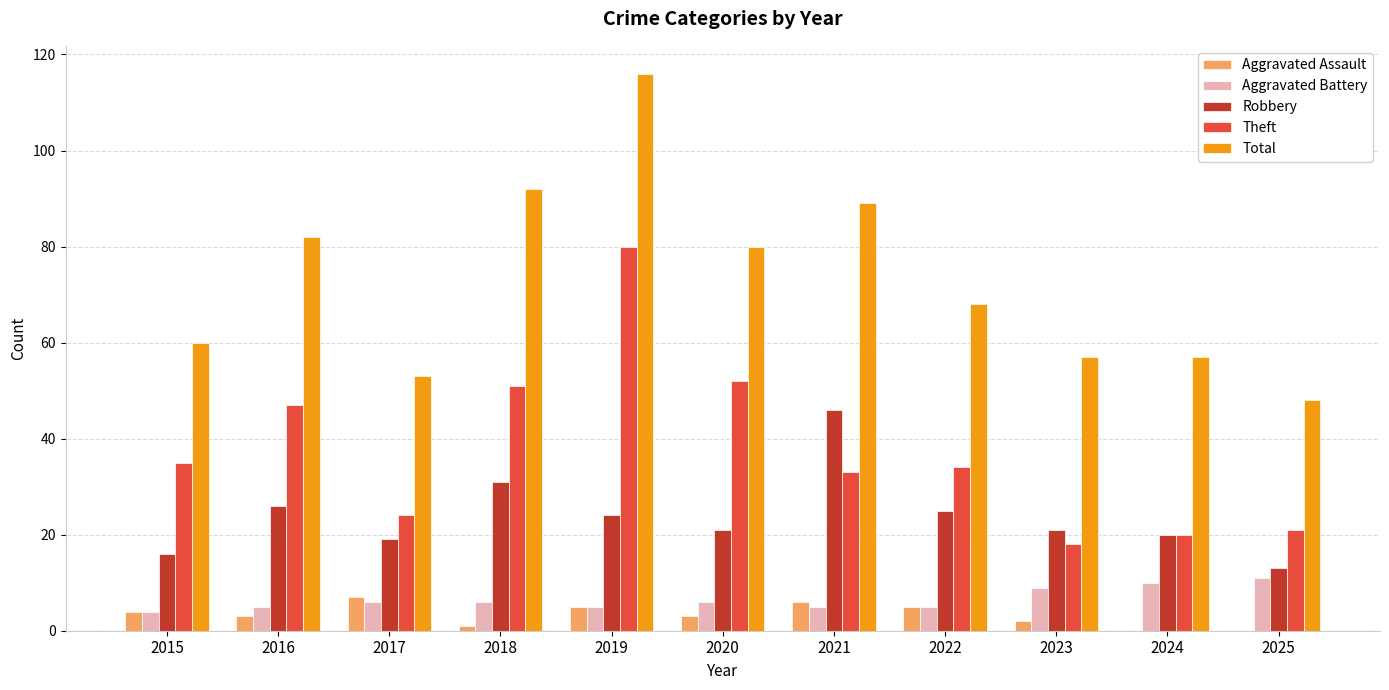

Which series has the largest range (max minus min)?

Total